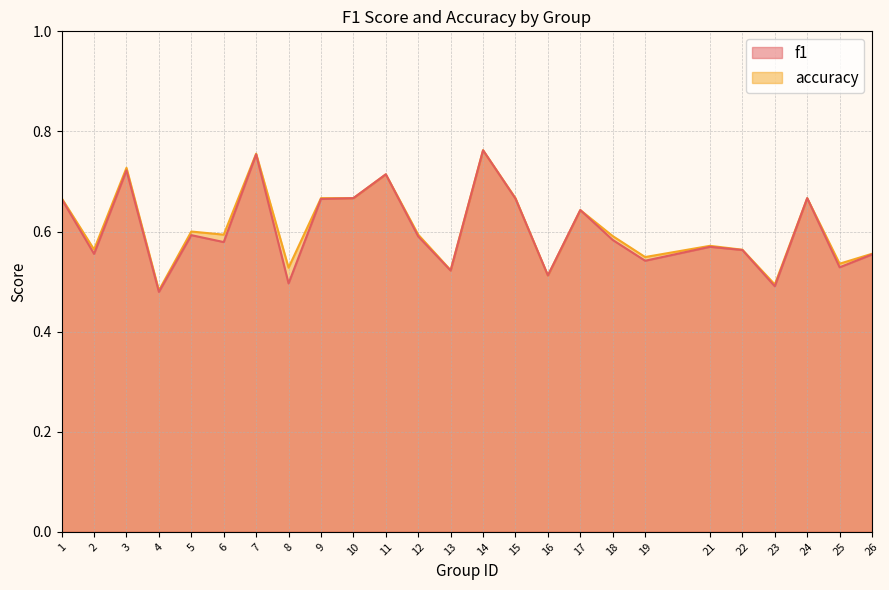

In f1, how many points are higher than both neighbors (excluding endpoints)?

8